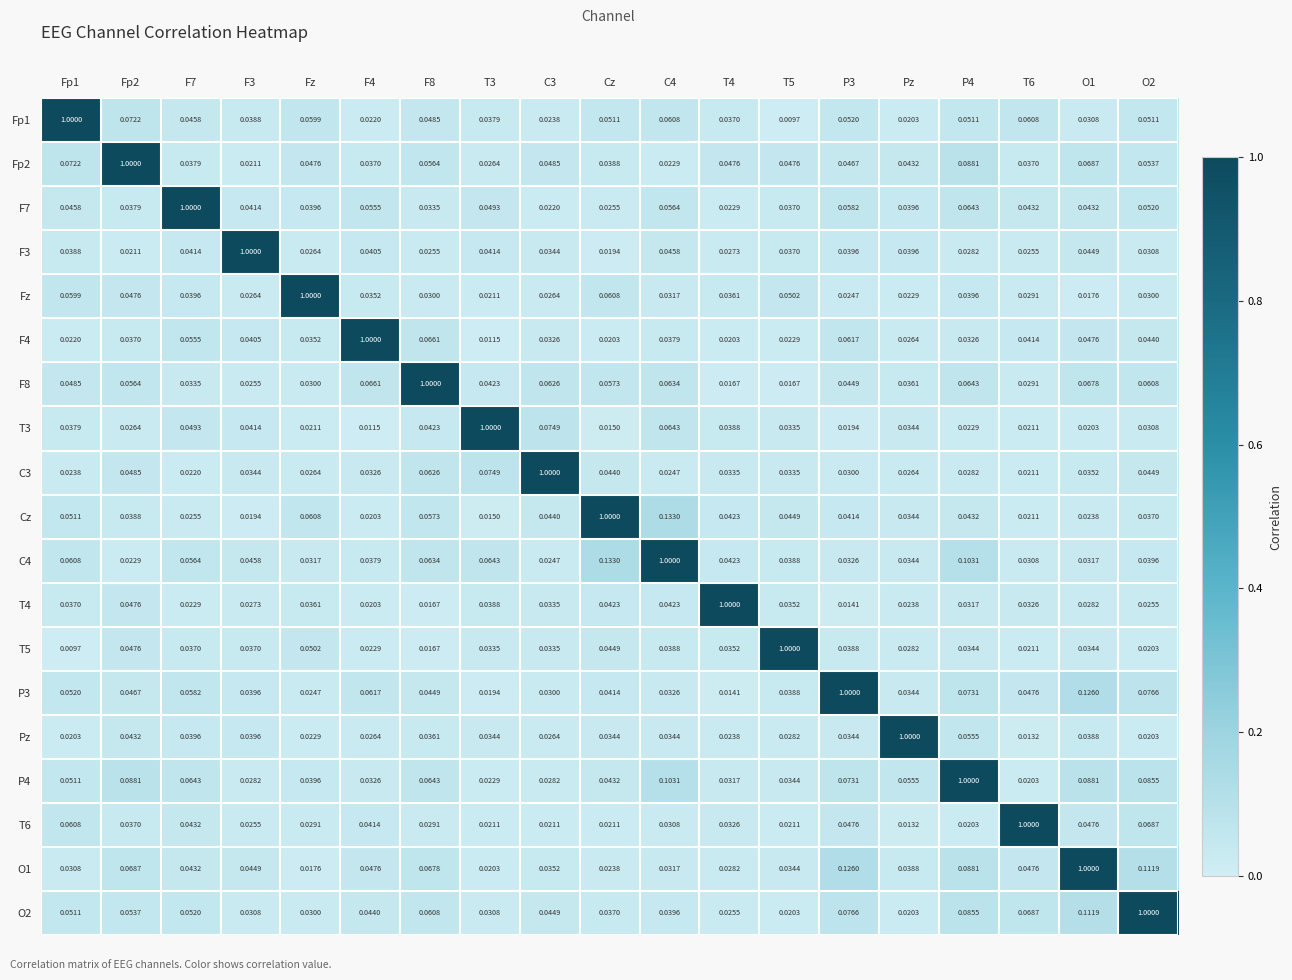

Is the value of F8 at P4 greater than the value of P3 at Fp2?

Yes